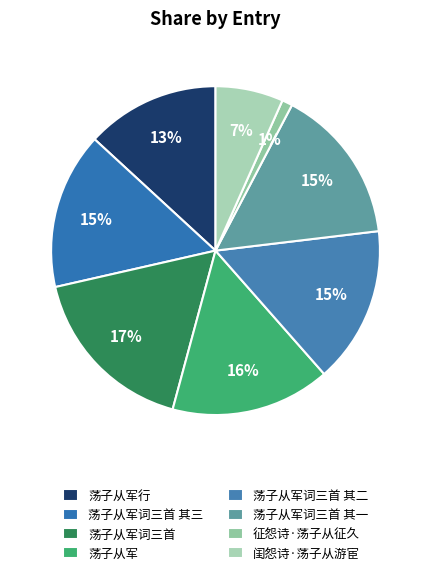

Count the number of slices in the pie.

8